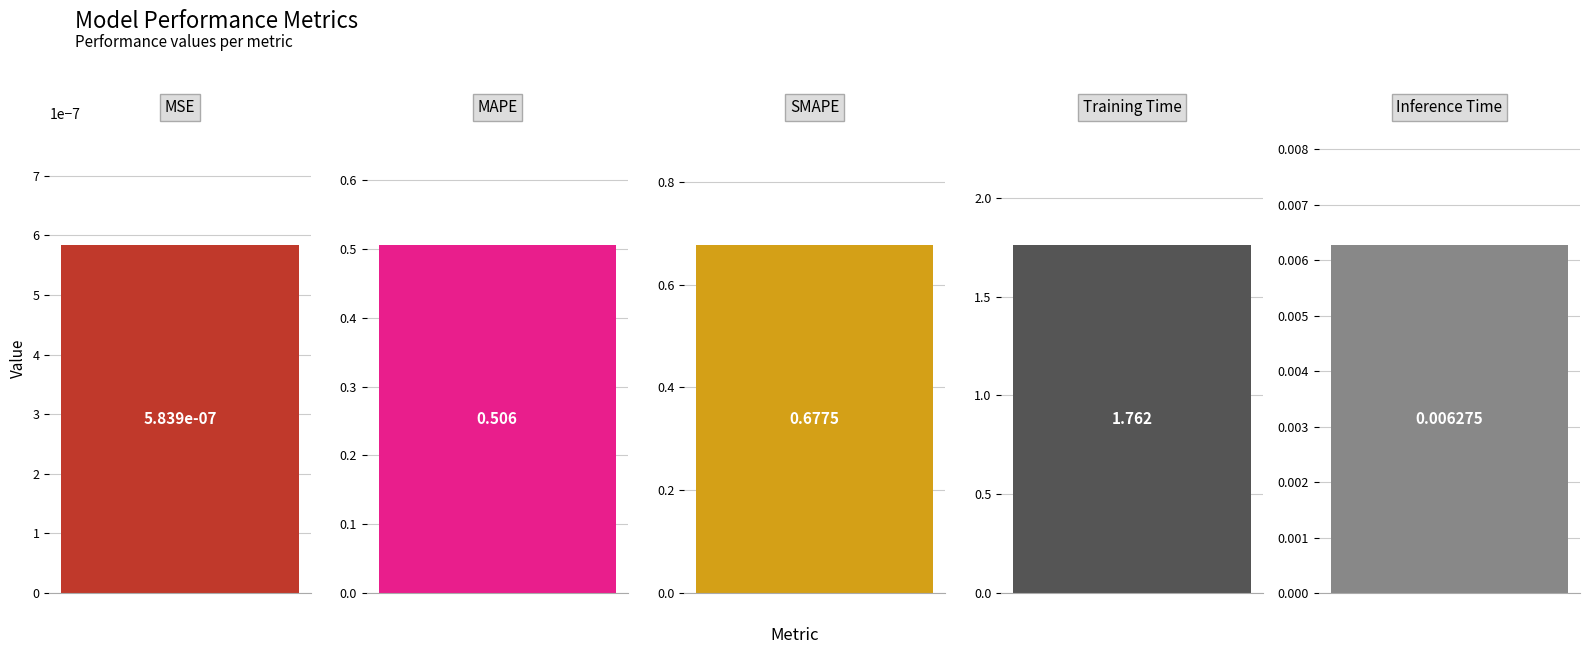

What position from the left is Training Time?

4